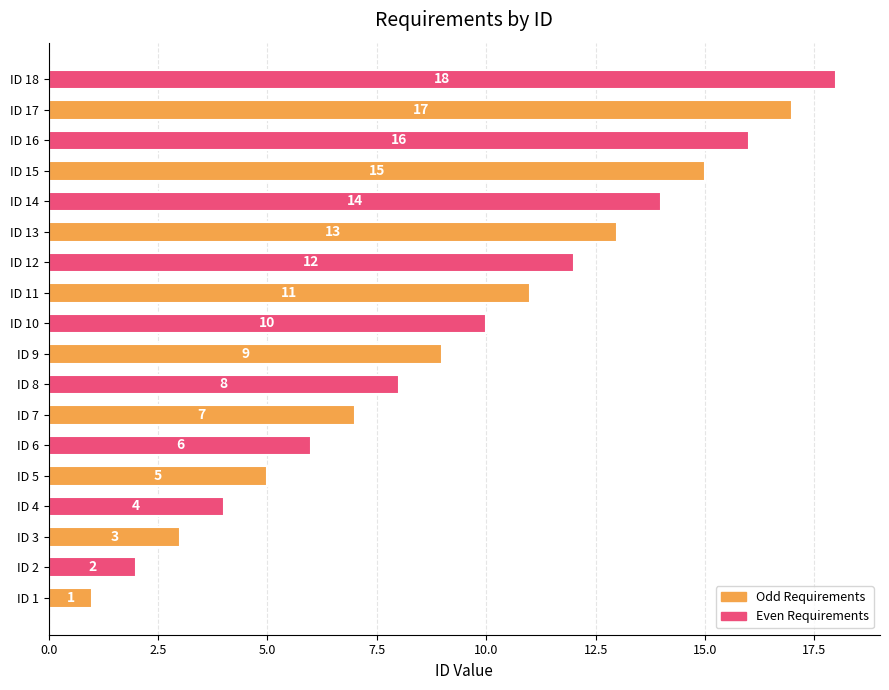

The chart shows a value of 4 at ID 9. True or false?

False